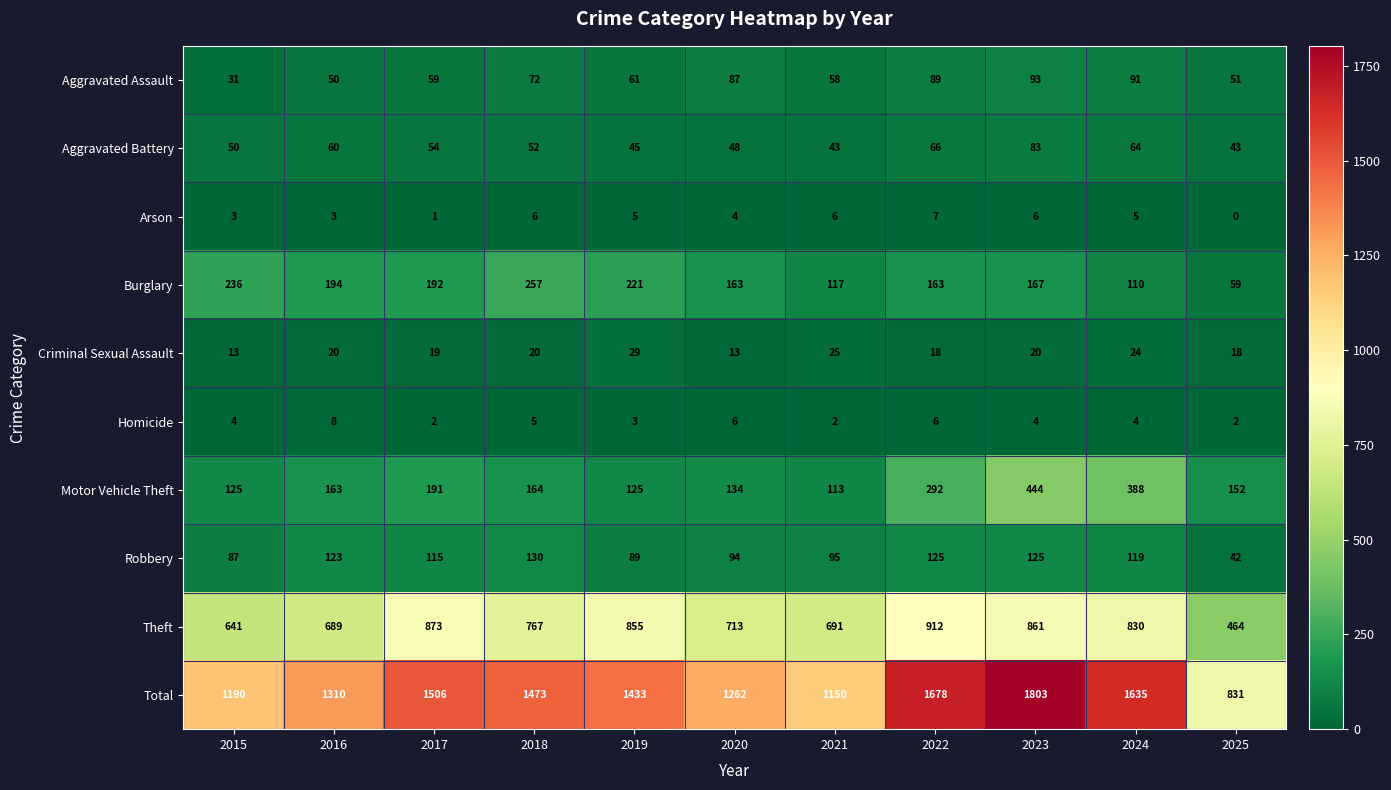

Which series has the largest range (max minus min)?

Total